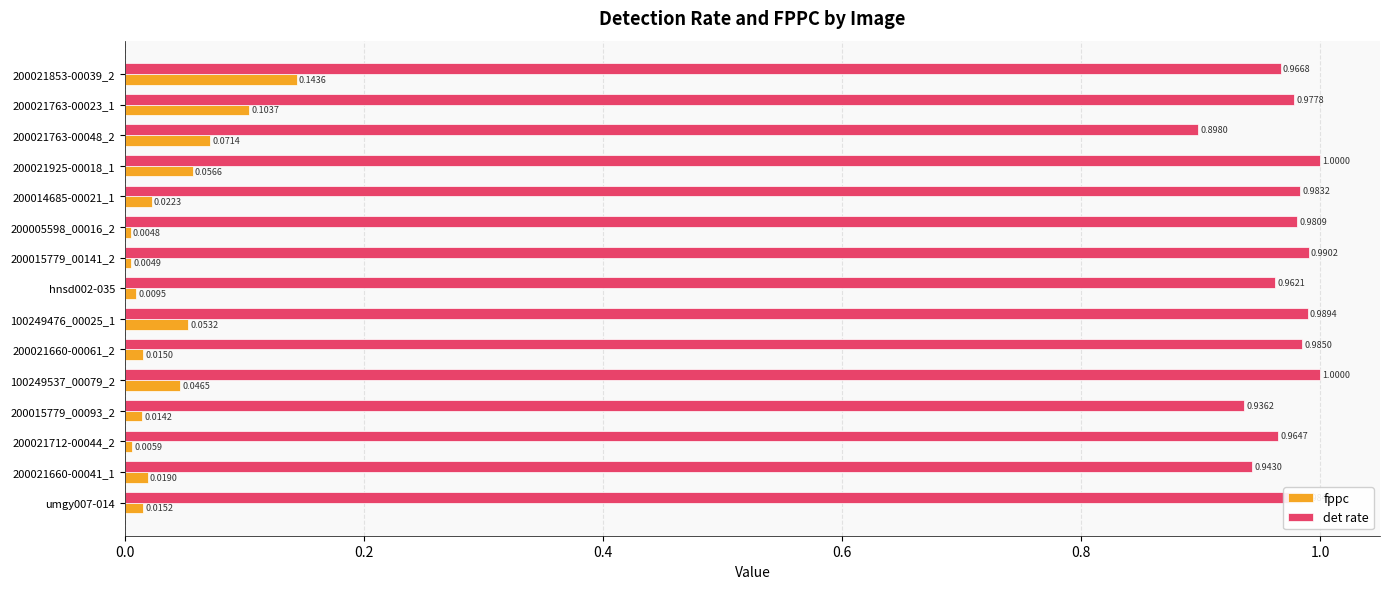

What is the sum of all fppc values?

0.6